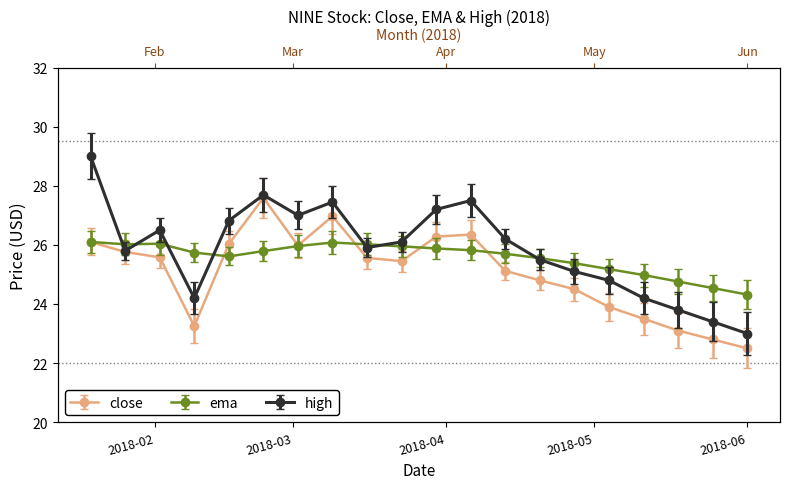

What are all the series names shown in the legend?

close, ema, high